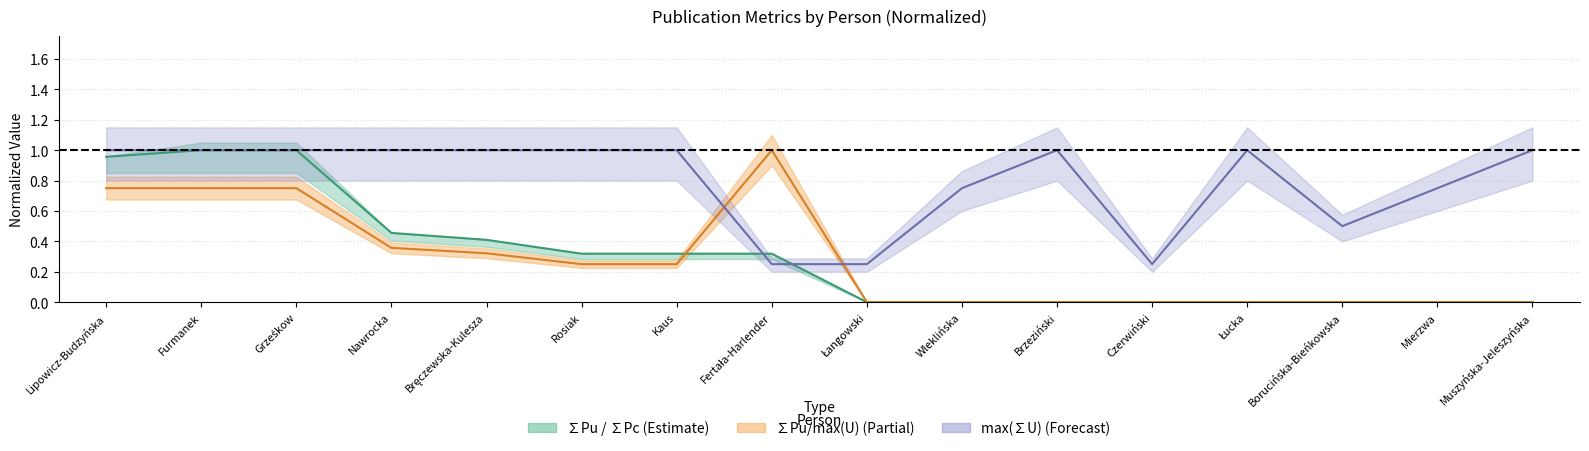

What is the sum of all ∑Pu values?

4.8